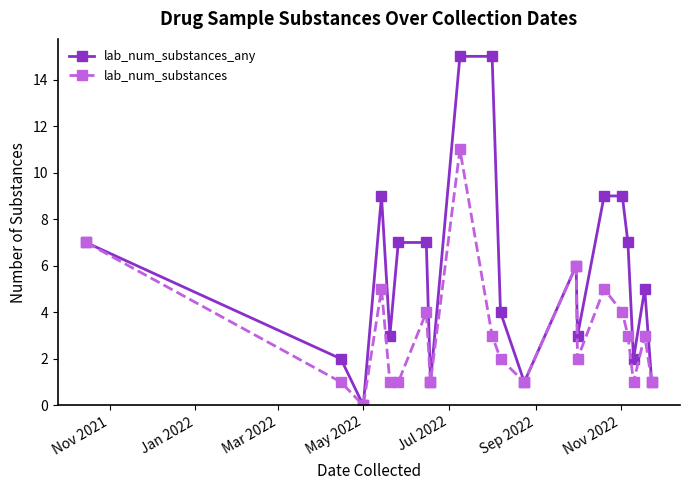

Which series has the widest spread of values?

lab_num_substances_any